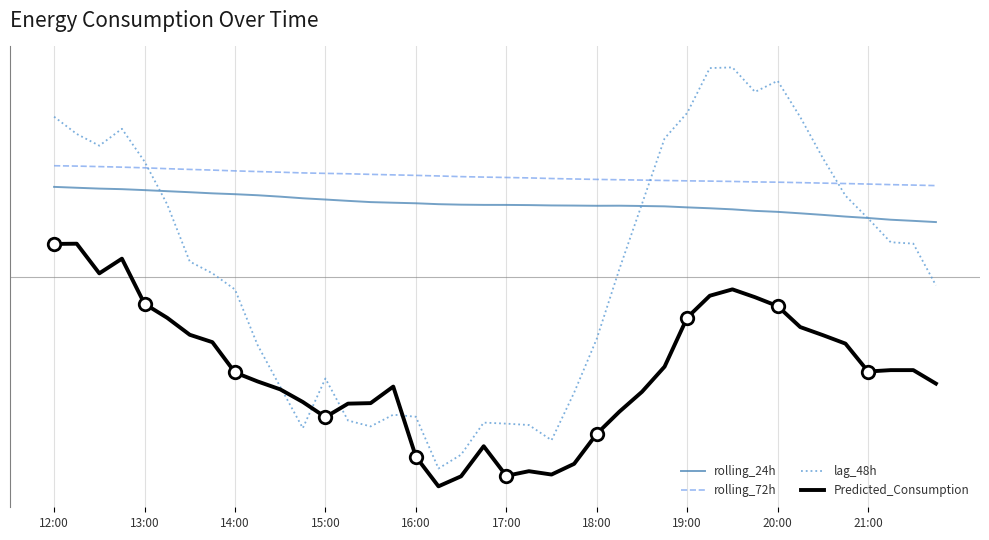

Which has a higher value, 19:00 or 10?

19:00